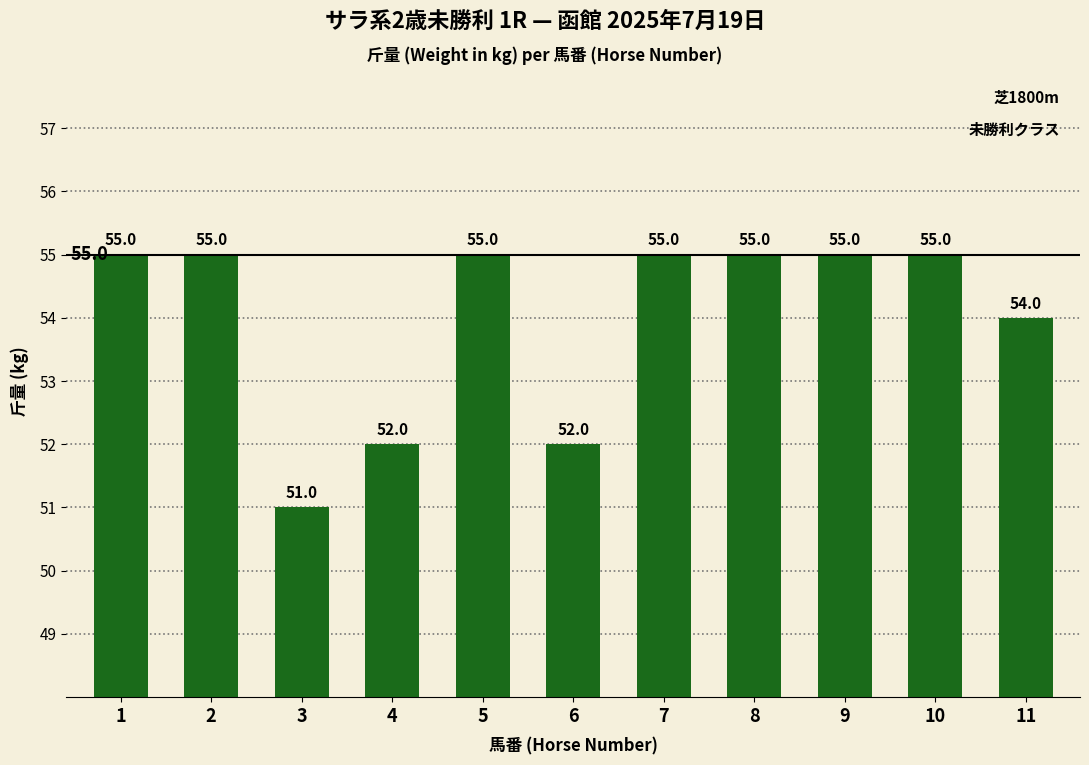

How many bars are there in total?

11